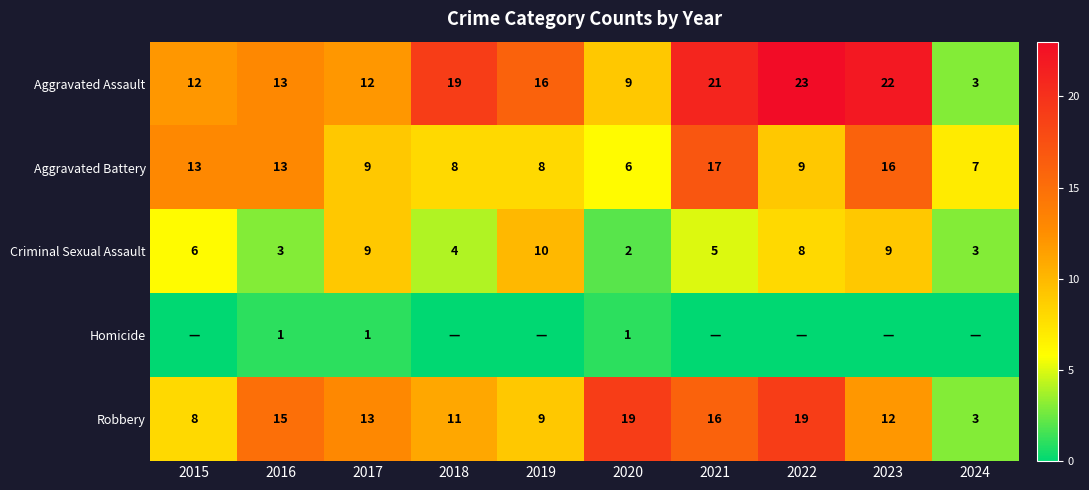

What is the total value across all series at 2022?

59